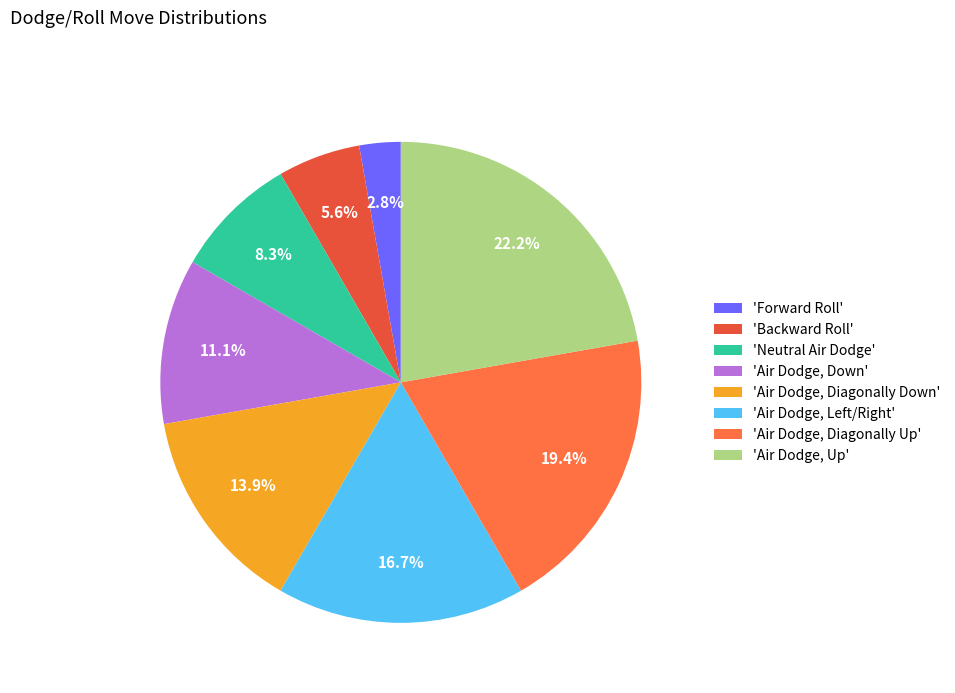

To the nearest percent, what is the difference between the largest and smallest slice percentages?

19%